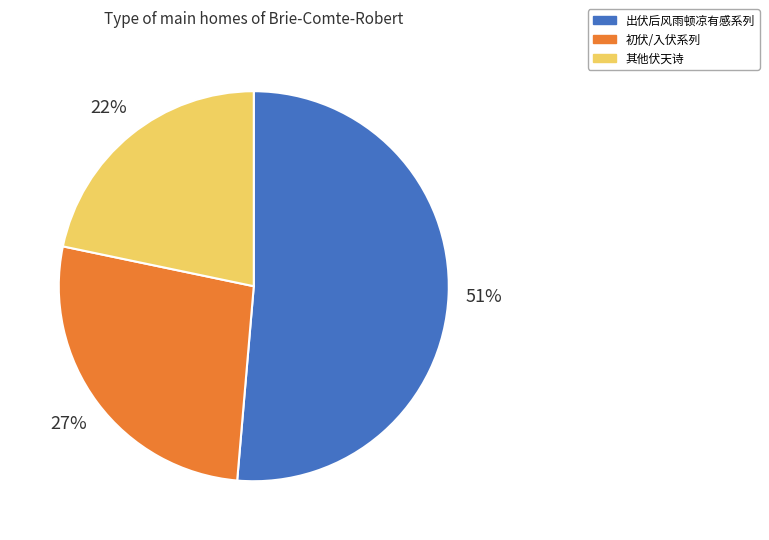

Rank the categories by value from lowest to highest.

其他伏天诗, 初伏/入伏系列, 出伏后风雨顿凉有感系列